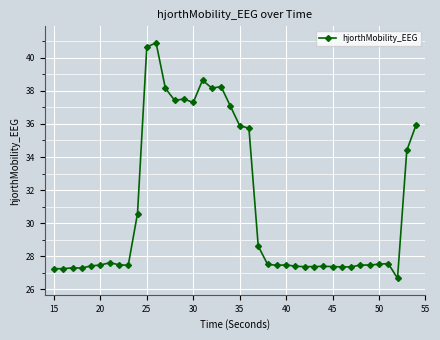

True or false: there are more than 1 points higher than both neighbors.

True